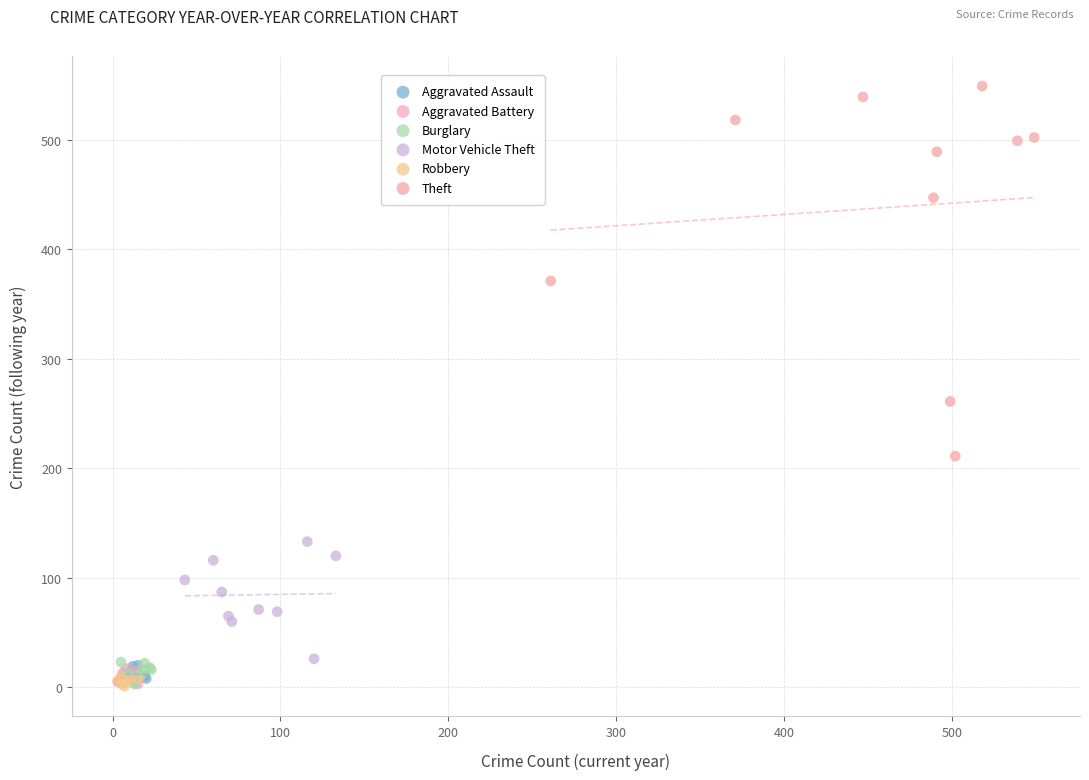

Which series contains the highest Y value?

Theft